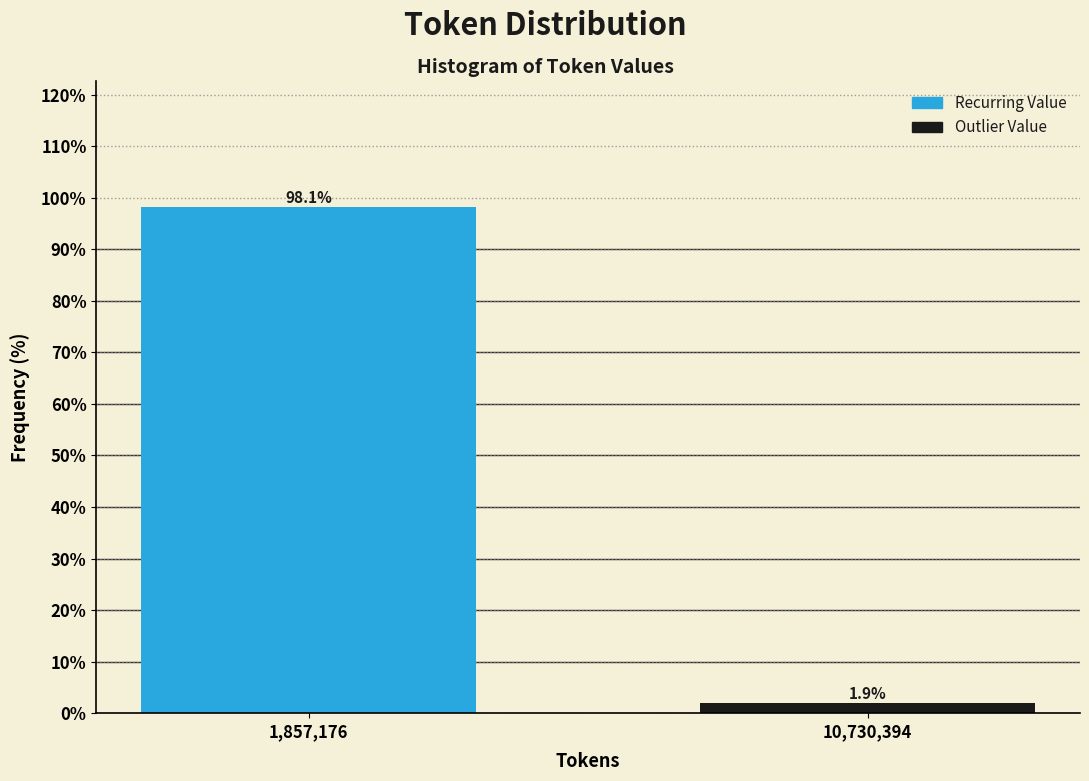

Reading left to right, transcribe all the data shown in this chart.

98.1	1.9